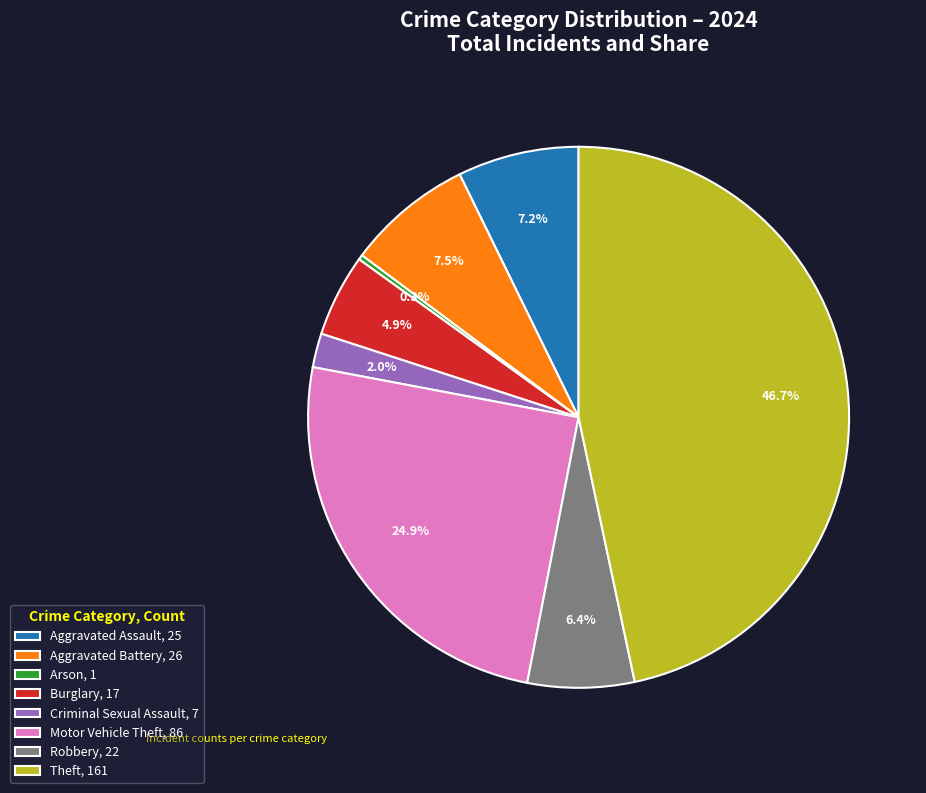

Rank the categories by value from highest to lowest.

Theft, 161, Motor Vehicle Theft, 86, Aggravated Battery, 26, Aggravated Assault, 25, Robbery, 22, Burglary, 17, Criminal Sexual Assault, 7, Arson, 1